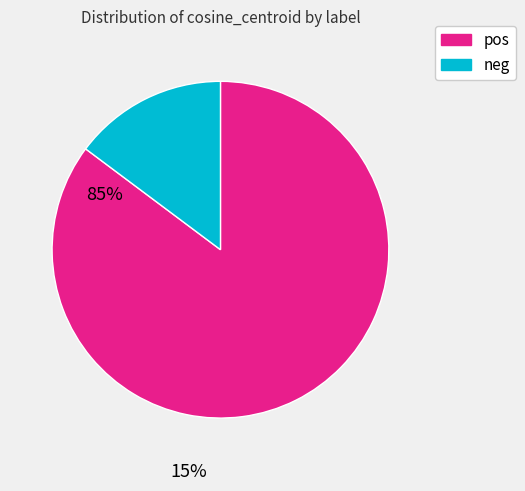

How many segments does this pie chart have?

2